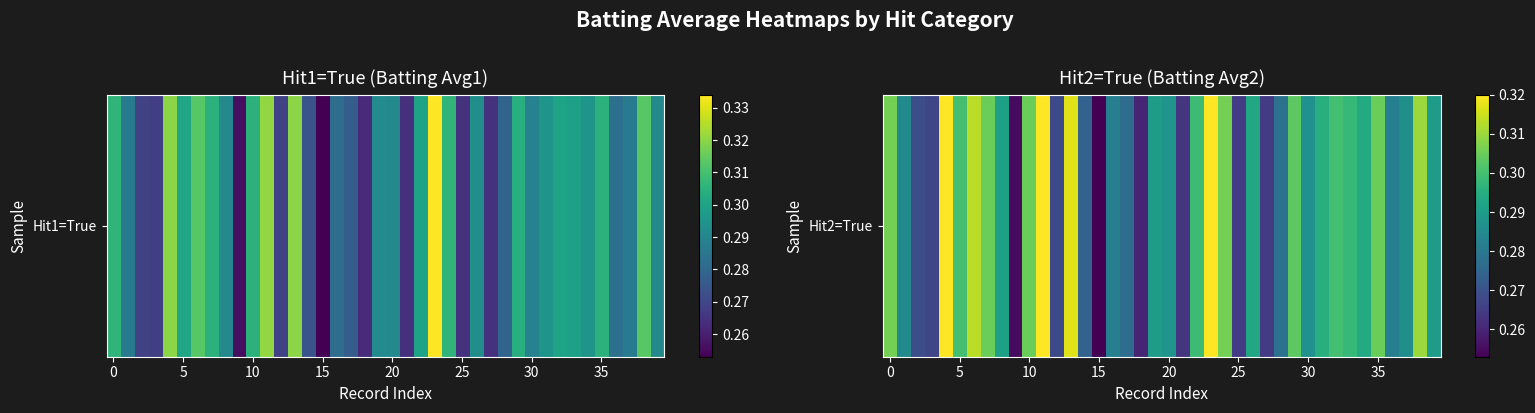

Which category has the lowest value across all series?

15